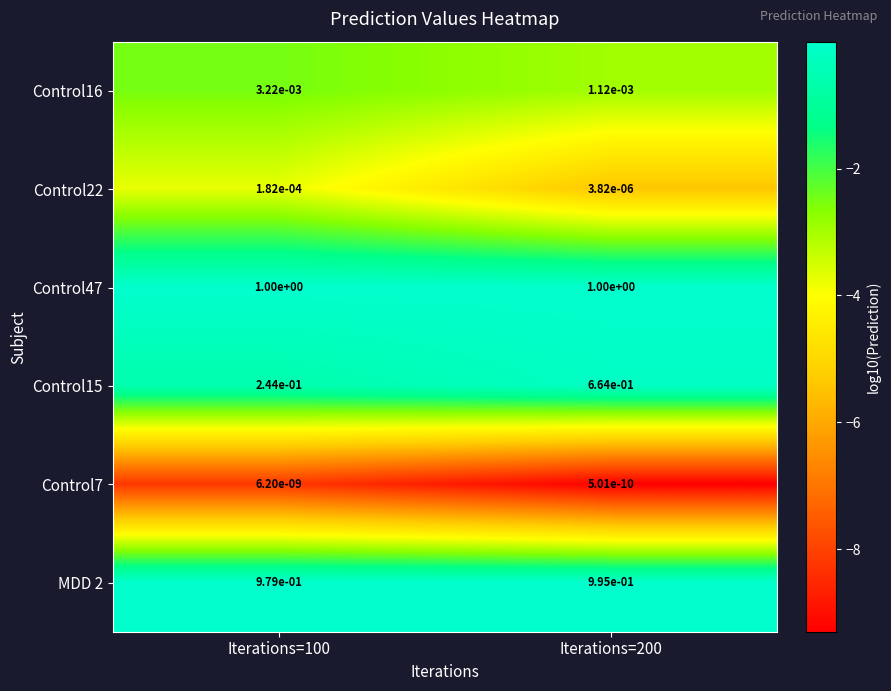

Which series has the widest spread of values?

Control15